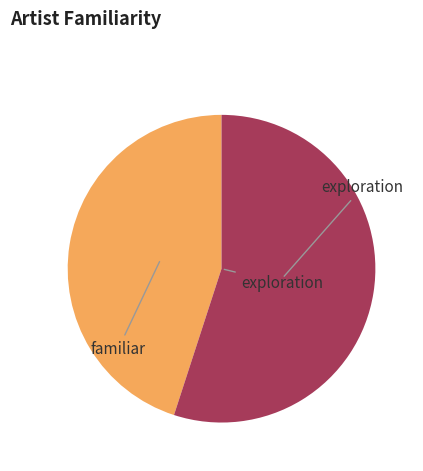

Does any single category account for the majority?

Yes